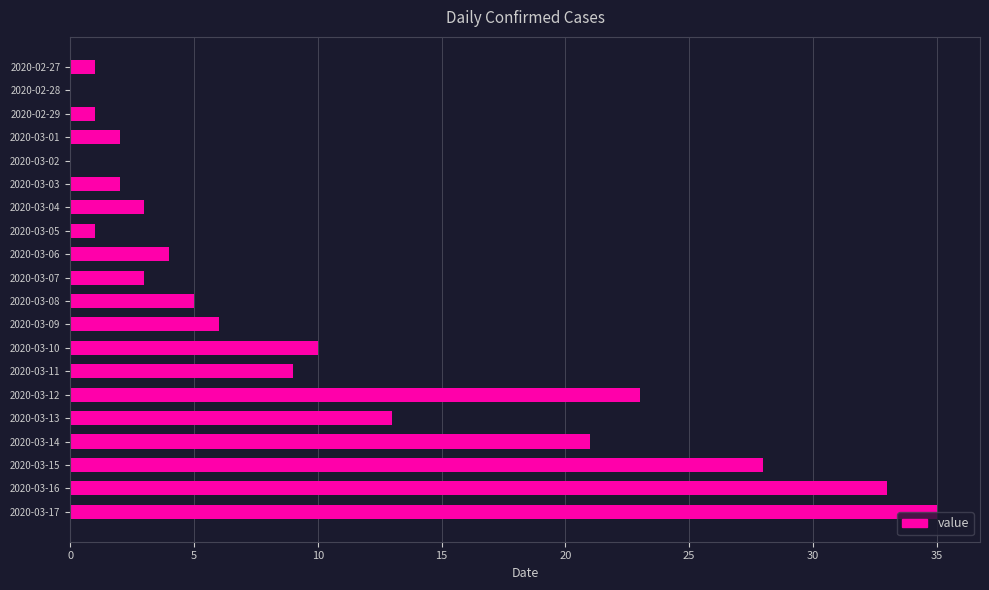

What is the sum of all values?

200